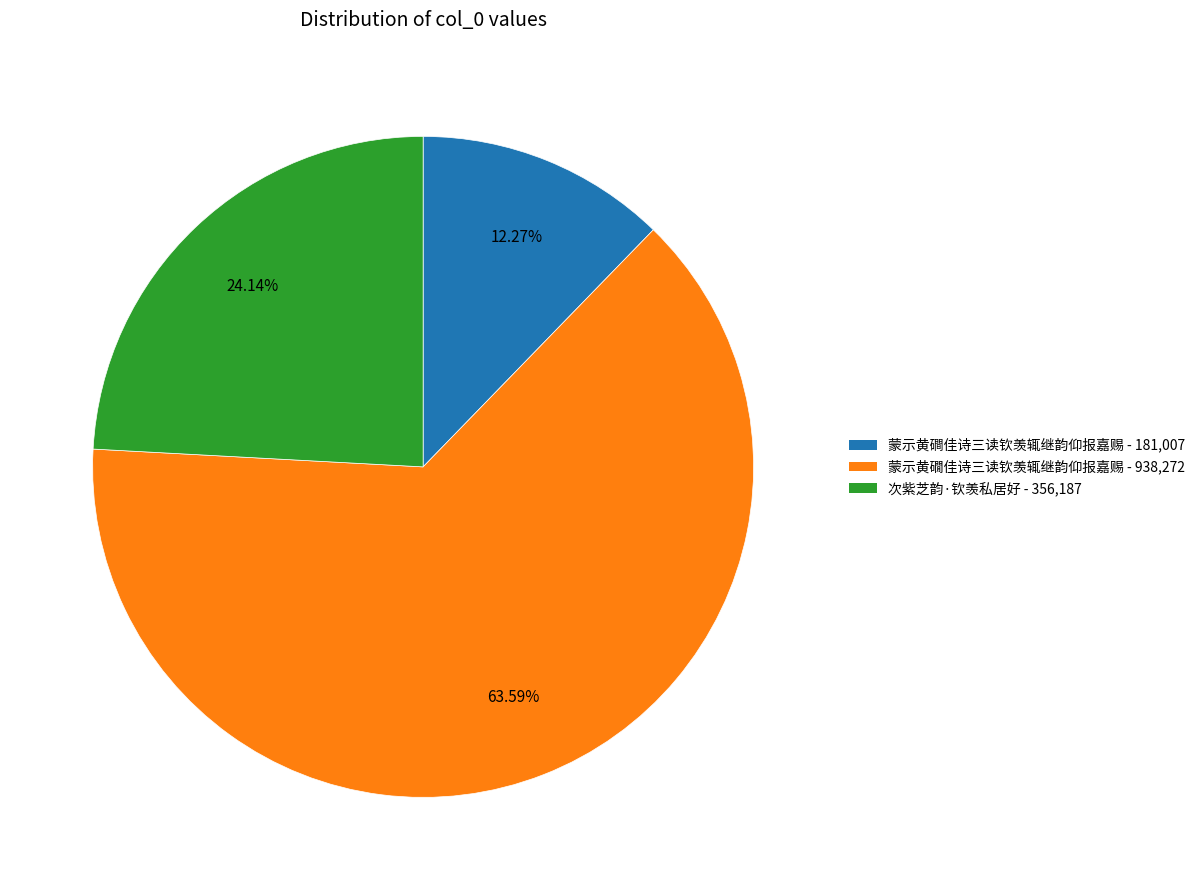

To the nearest percent, what portion does 蒙示黄礀佳诗三读钦羡辄继韵仰报嘉赐 represent?

64%